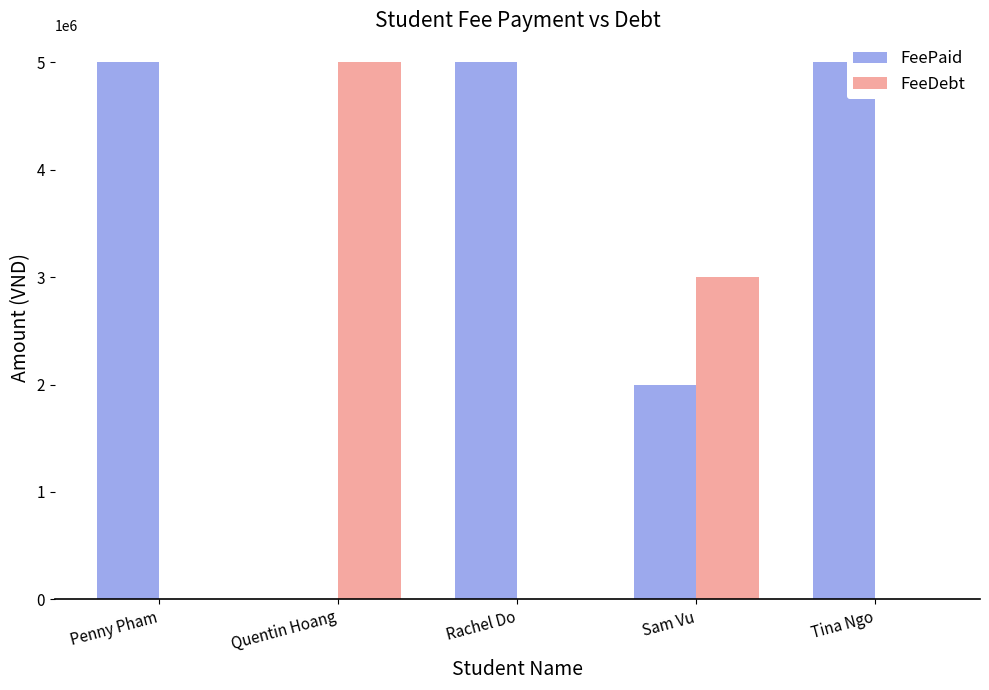

The value of FeeDebt at Penny Pham is -1871906. True or false?

False